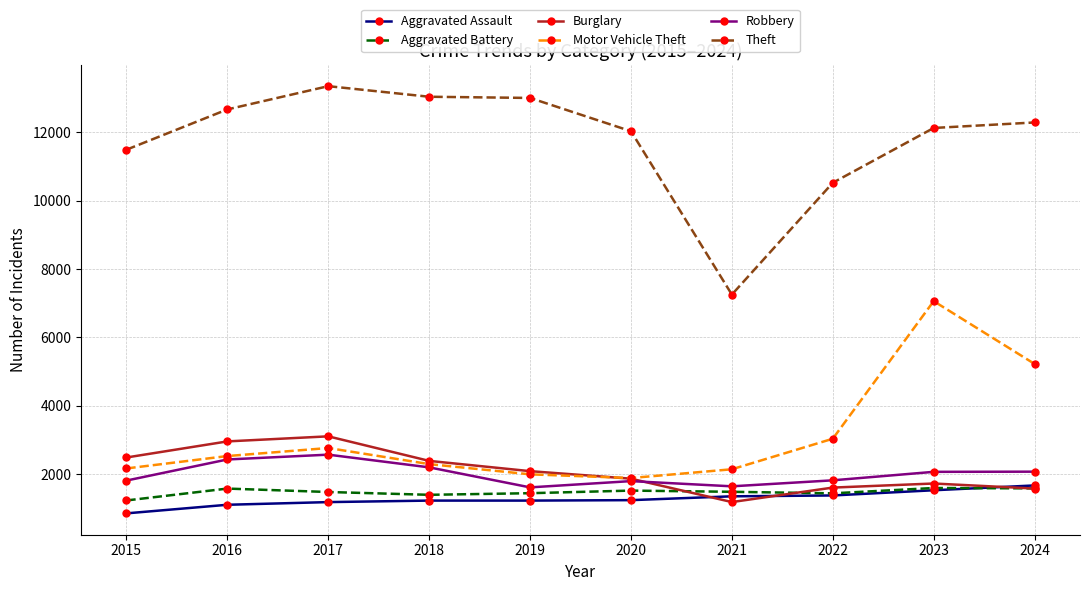

How many lines are shown in the chart?

6